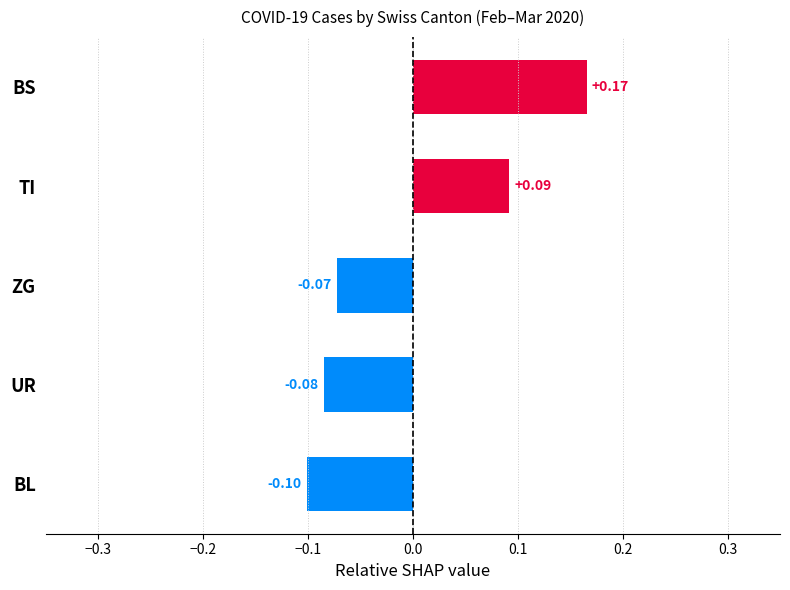

Count the number of categories in the chart.

5